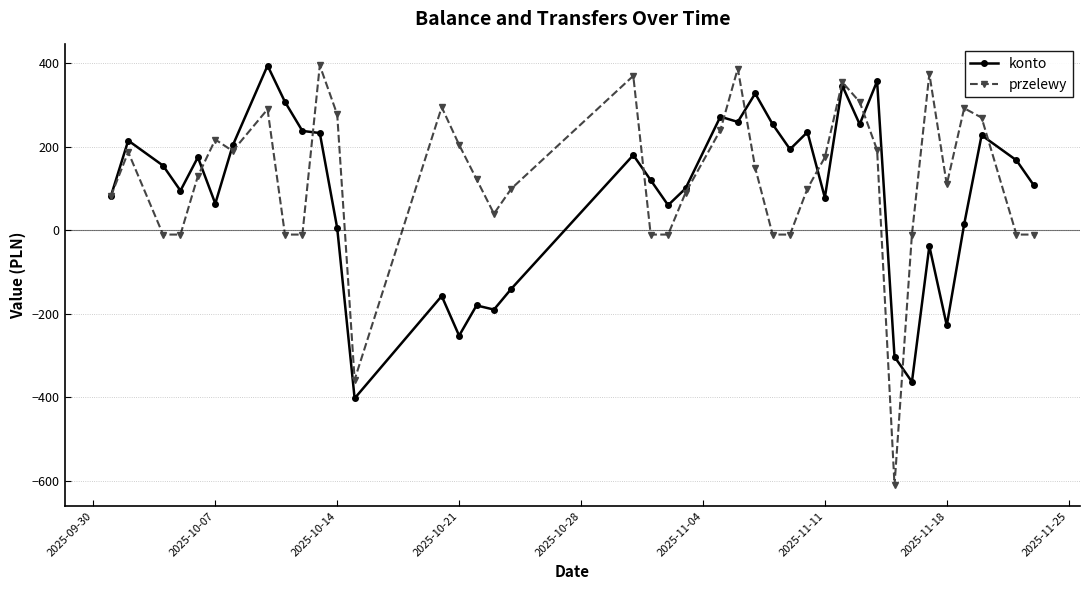

What is the lowest value of the konto series?

-402.2